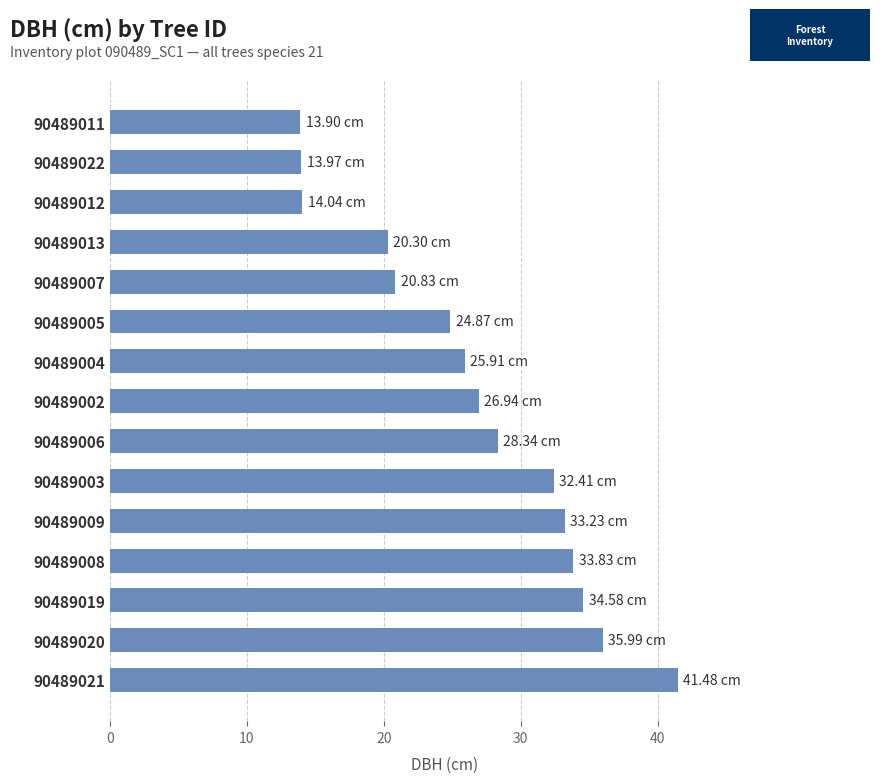

What is the difference between the maximum and minimum values?

27.6